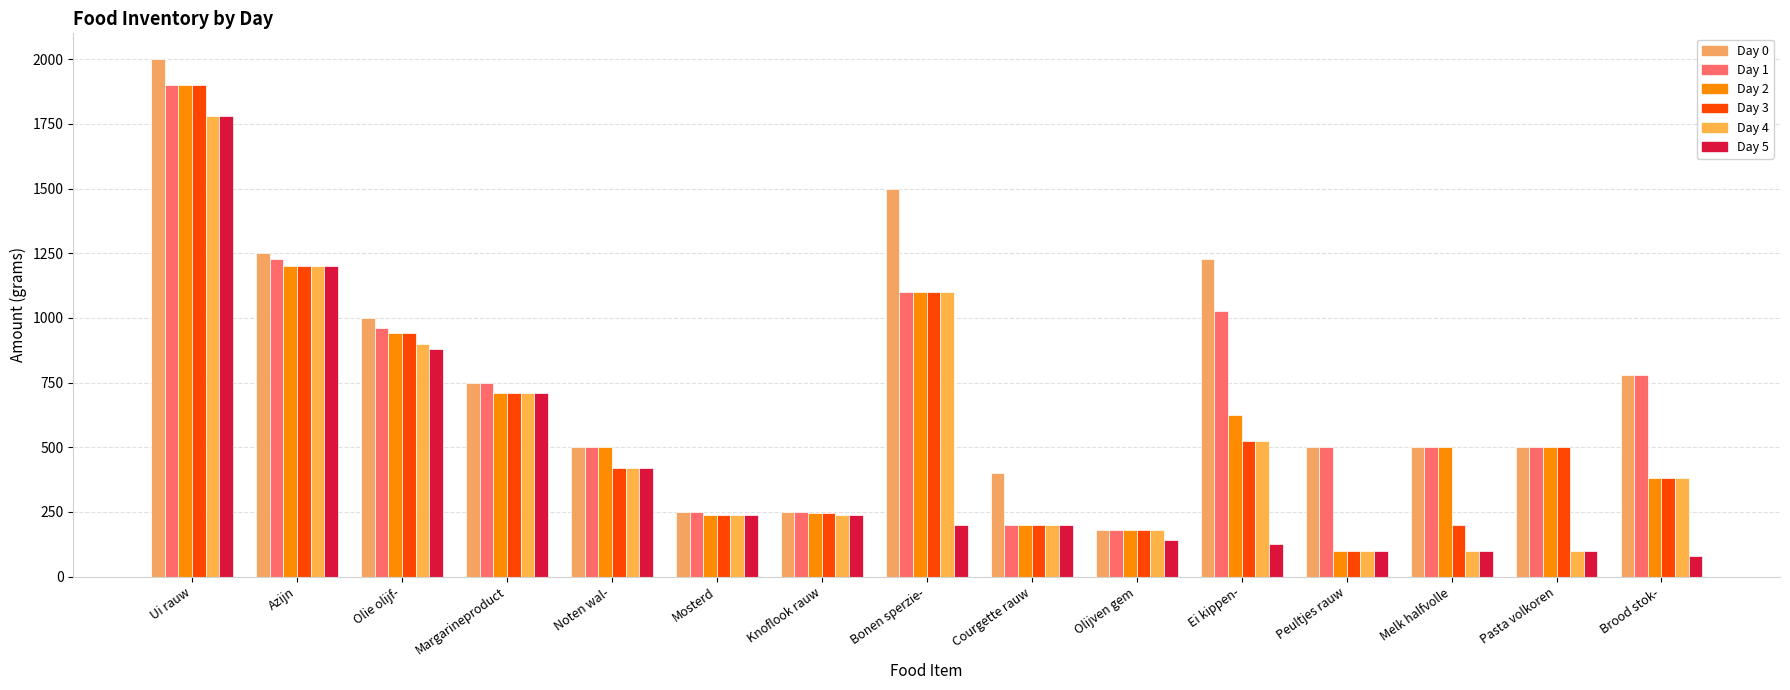

What is the difference between the maximum and minimum values in the Day 1 series?

1720